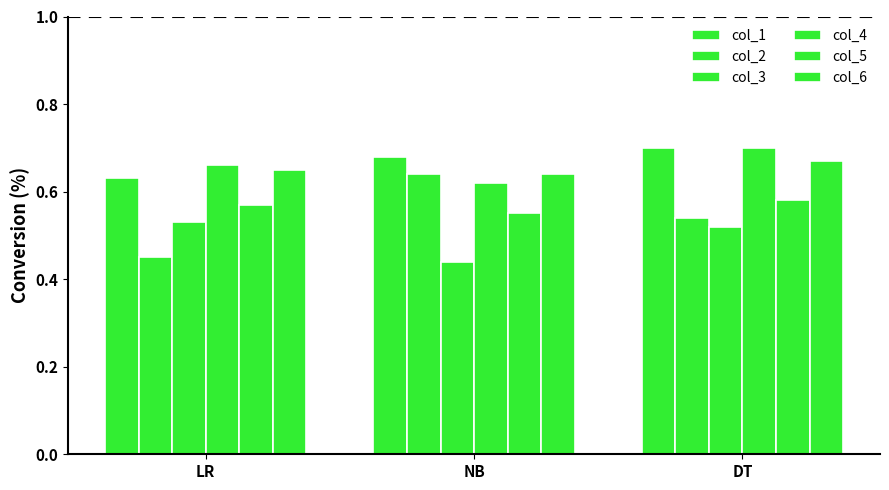

What is the spread (max minus min) of values at DT?

0.2